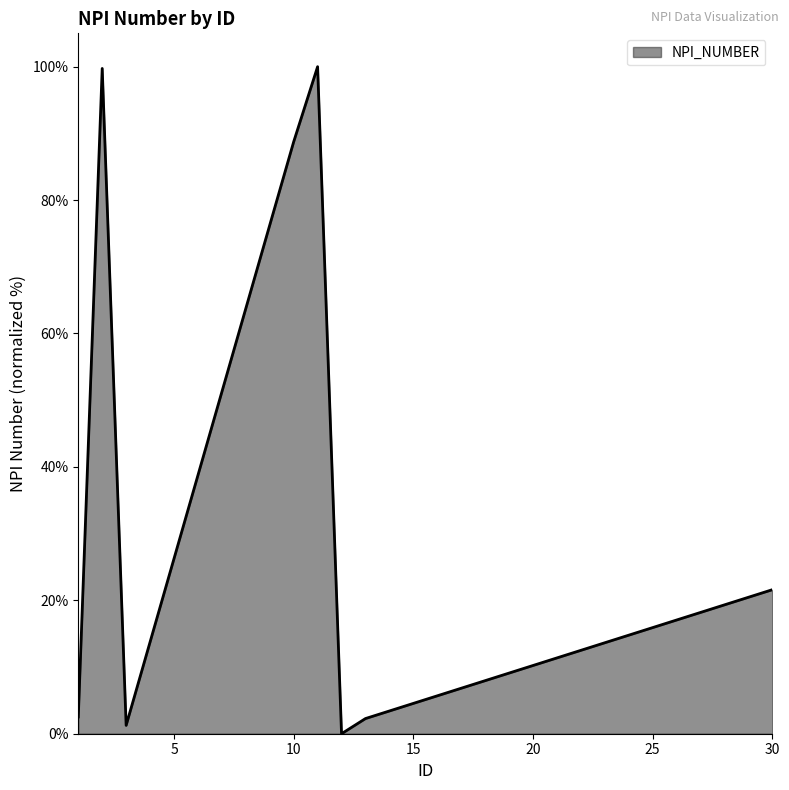

What is the difference between the maximum and minimum values?

100.0